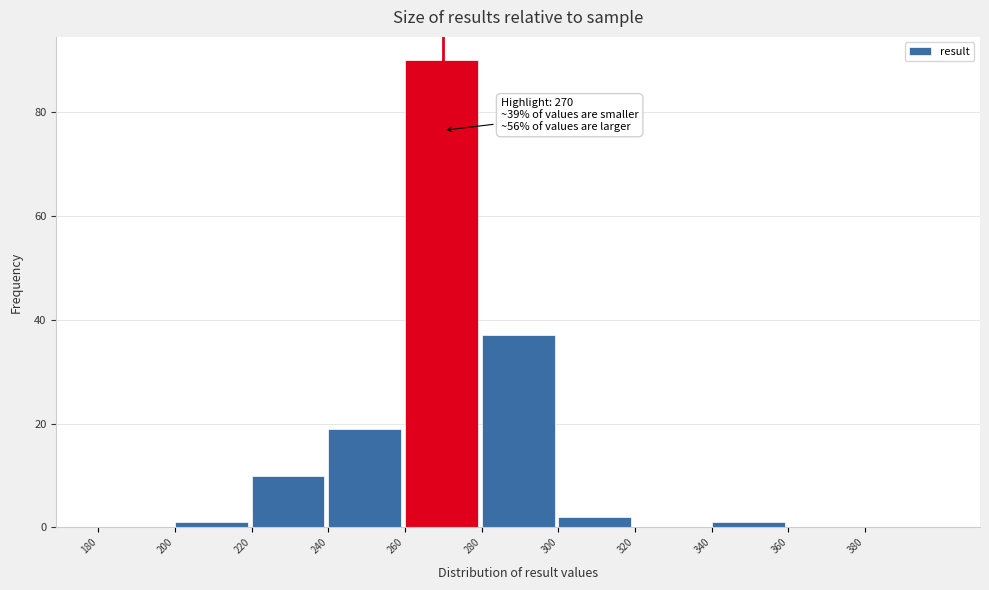

Which range on the x-axis has the tallest bar?

260 to 280